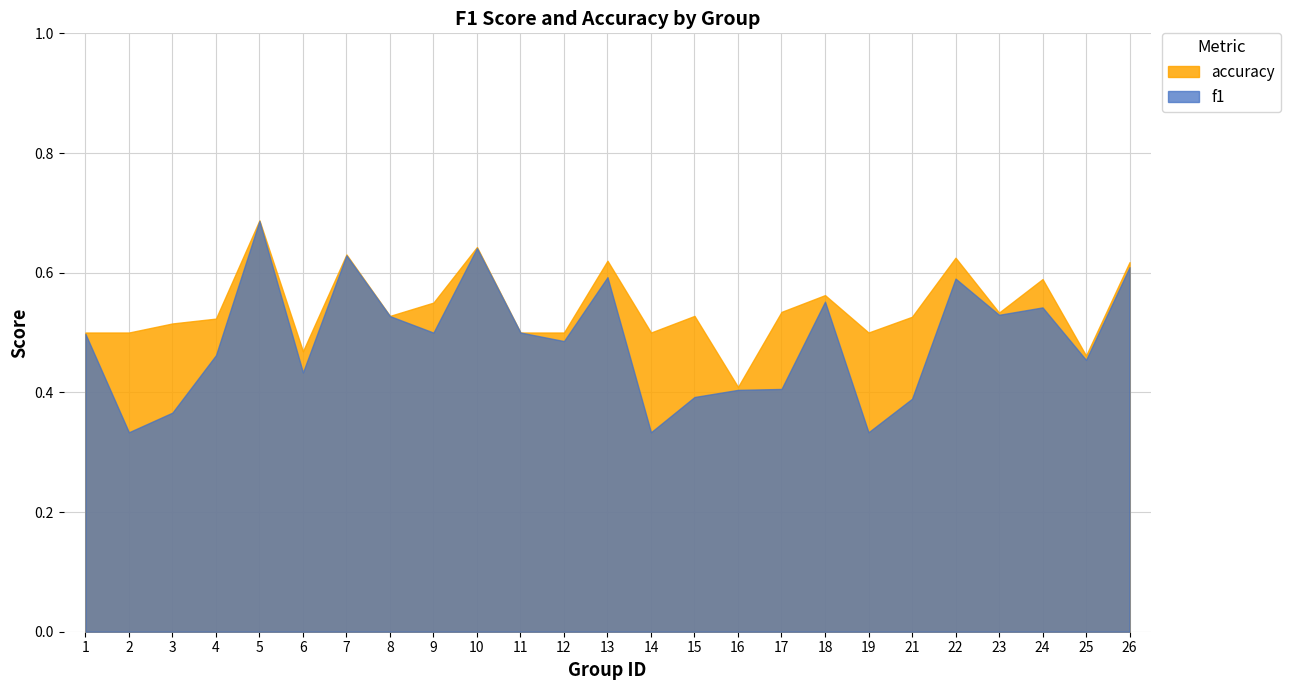

True or false: accuracy has more than 1 points higher than both neighbors.

True